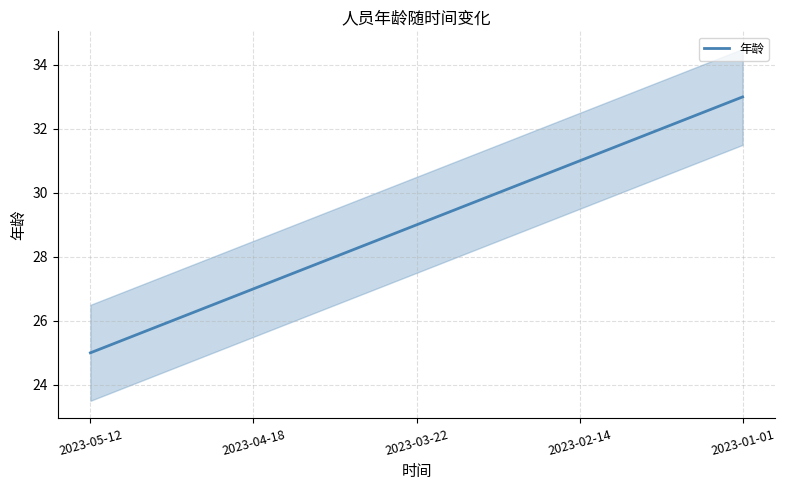

The chart shows a value of 31 at 2023-02-14. True or false?

True